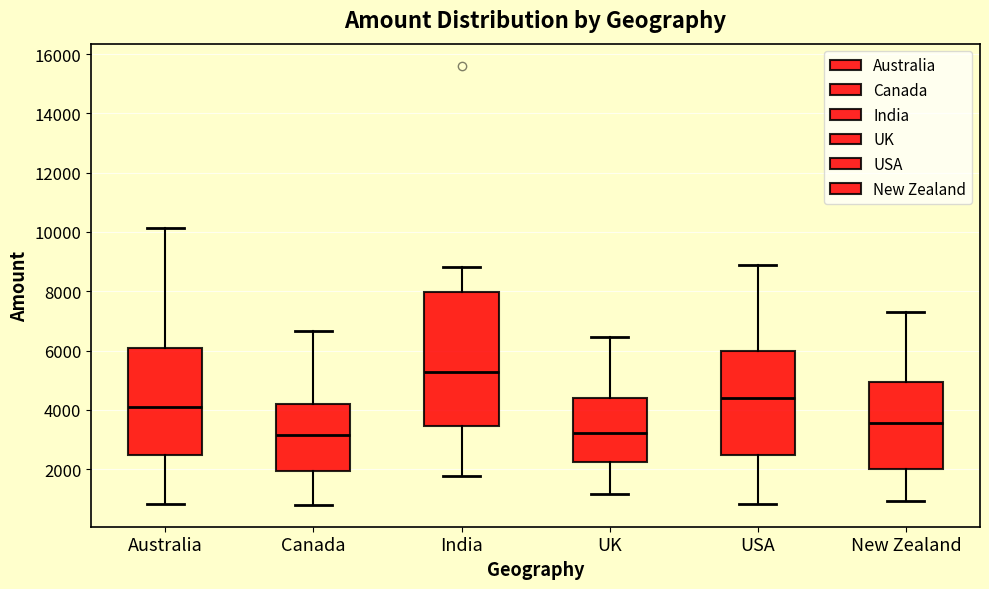

Reading left to right, read every box against the y-axis: the position of its median line, the range the box covers, and the ends of its whiskers. The values are not printed on the chart, so give them approximately, as read against the axis.

Australia: median 4200, box 2400 to 6000, whiskers 800 to 10200
Canada: median 3200, box 2000 to 4200, whiskers 800 to 6600
India: median 5200, box 3400 to 8000, whiskers 1800 to 8800
UK: median 3200, box 2200 to 4400, whiskers 1200 to 6400
USA: median 4400, box 2400 to 6000, whiskers 800 to 8800
New Zealand: median 3600, box 2000 to 5000, whiskers 1000 to 7400